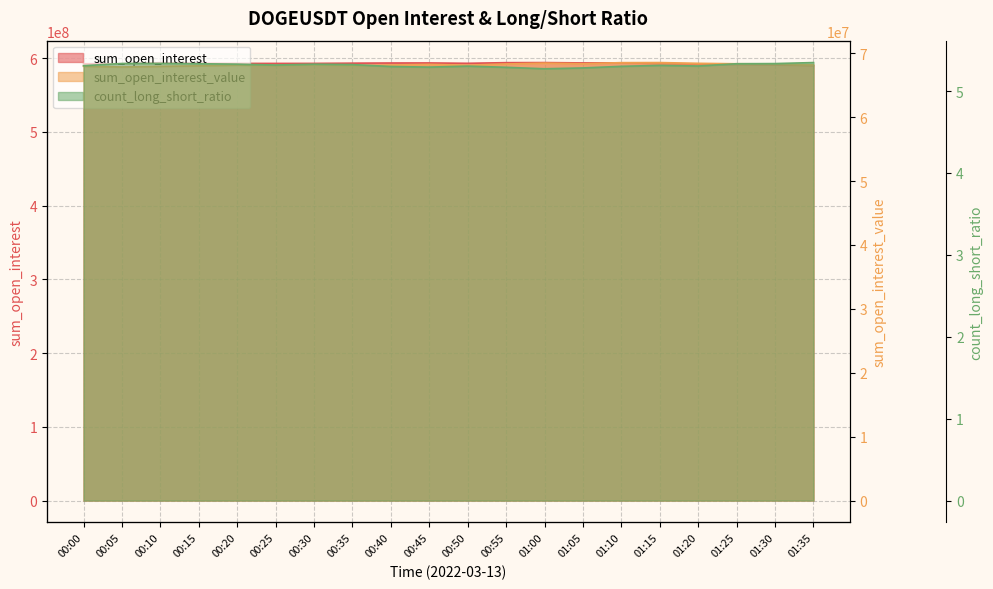

What position from the right is 01:25?

3